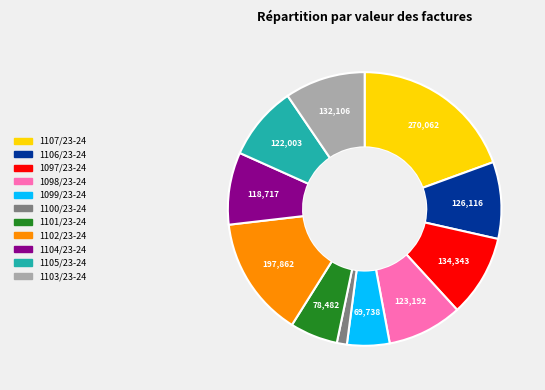

Is there any slice that represents more than half of the pie?

No